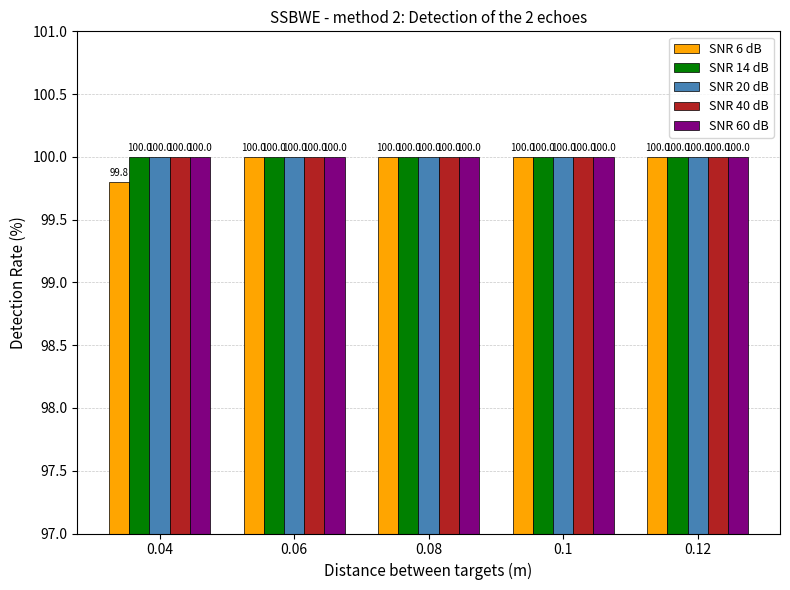

The value of SNR 14 dB at 0.12 is 26.2. True or false?

False